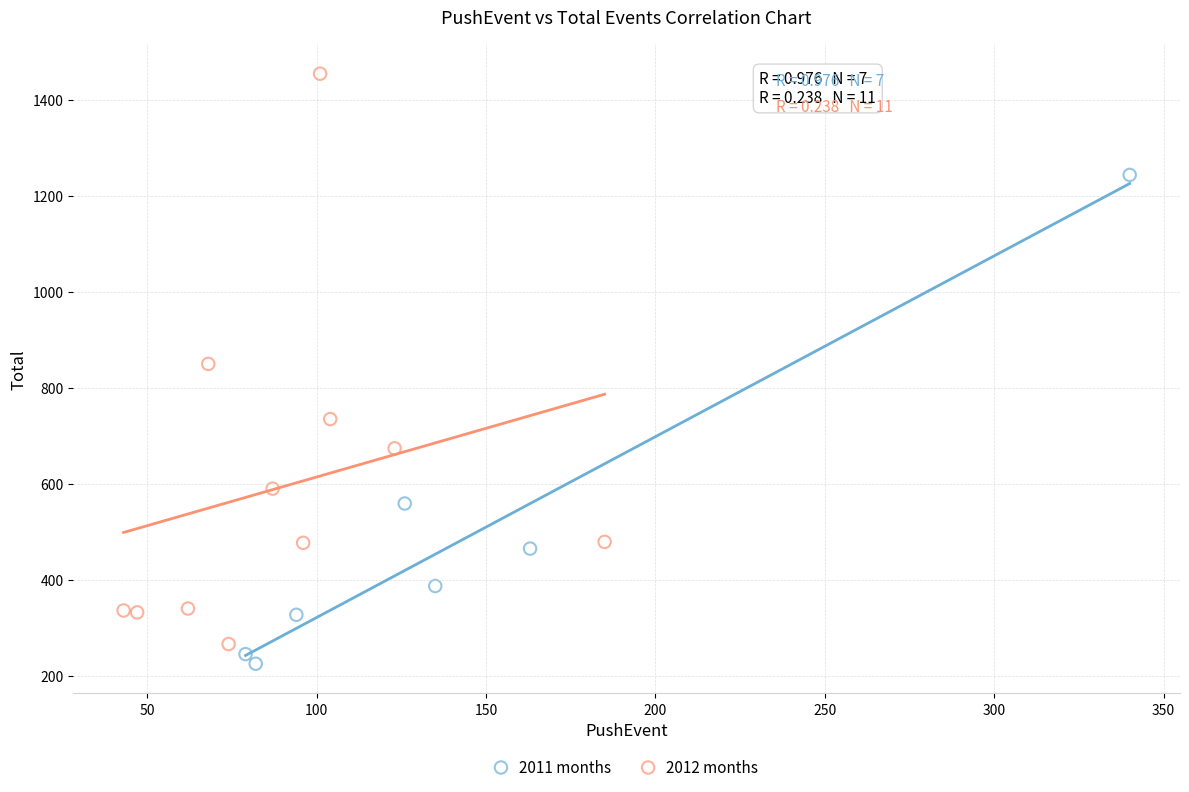

Which series has the largest Y range (max minus min)?

2012 months